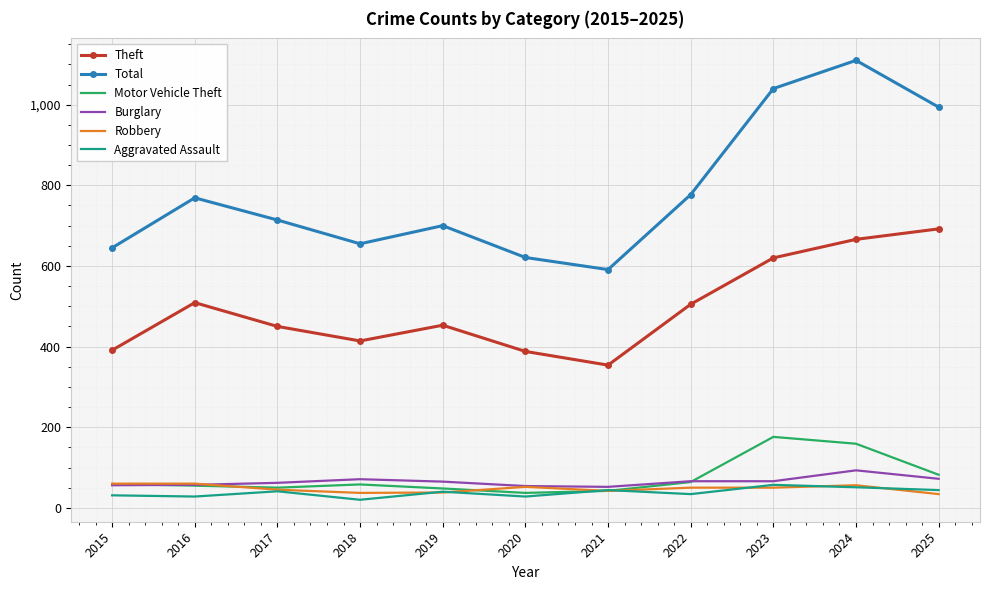

What value does the Robbery series have at 2024?

56